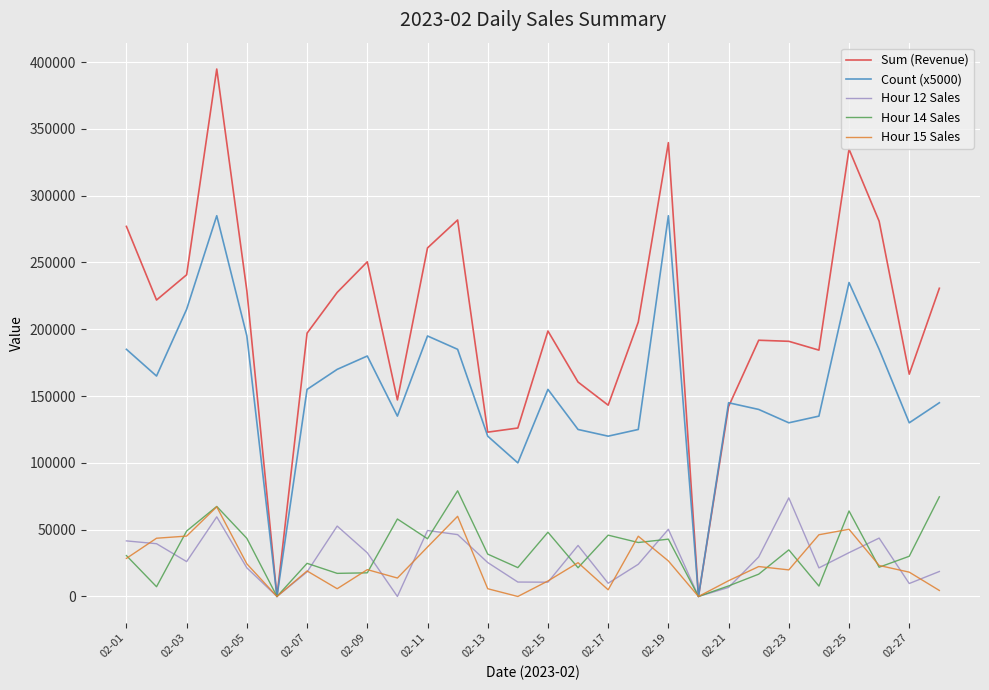

Which series has the largest range (max minus min)?

Sum (Revenue)